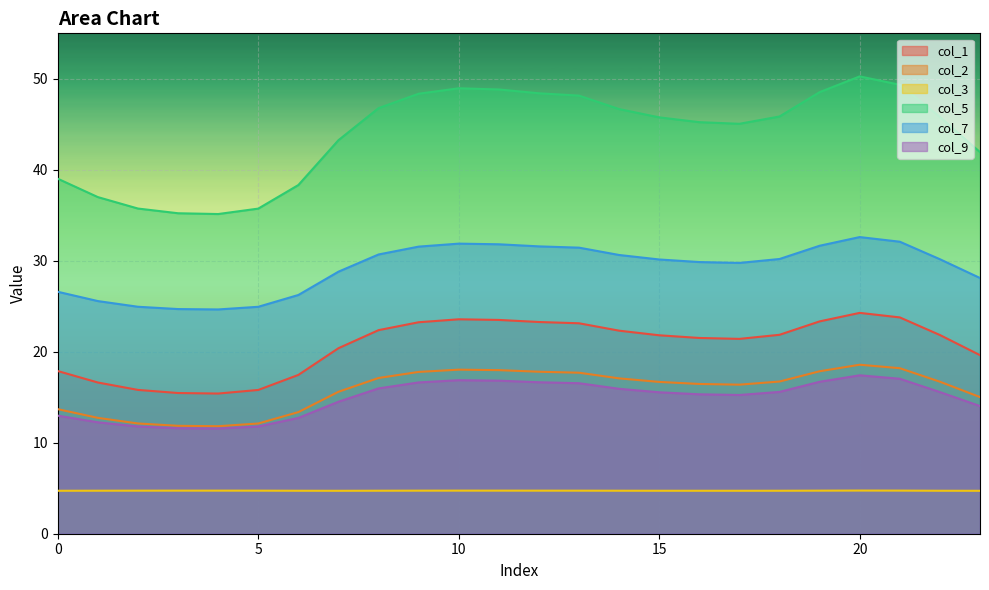

True or false: col_5 has a value of 72.5 at 15.

False